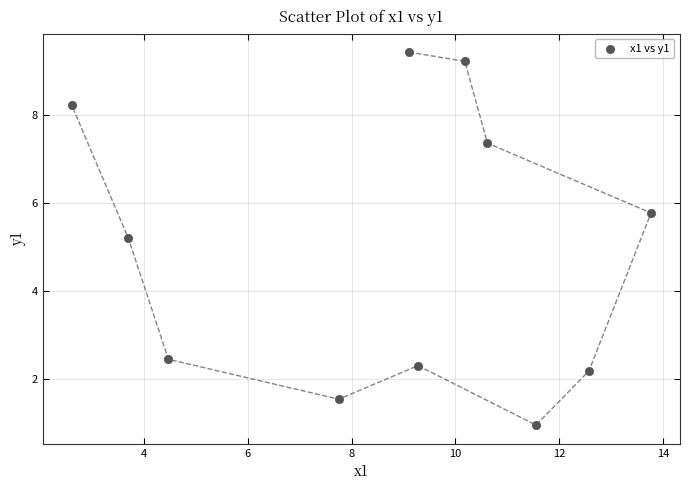

What is the range of X values (max minus min)?

11.2